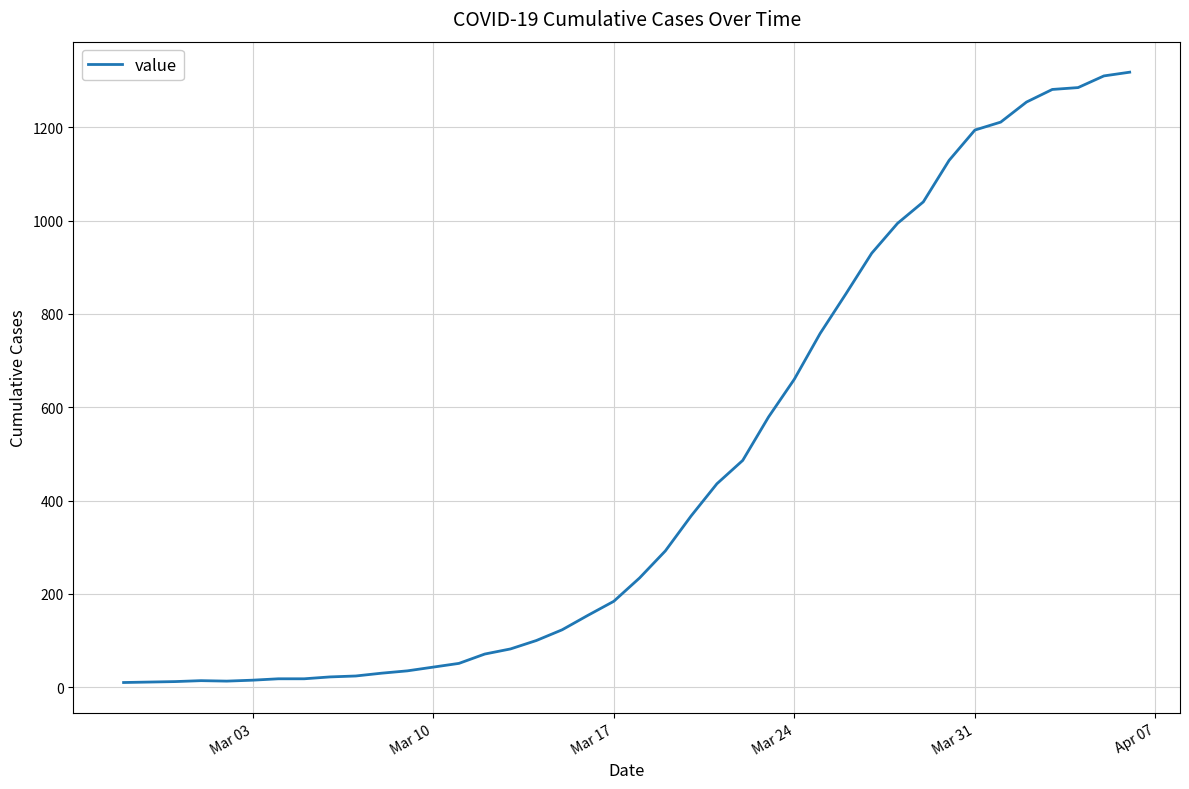

What is the difference between the maximum and minimum values?

1308